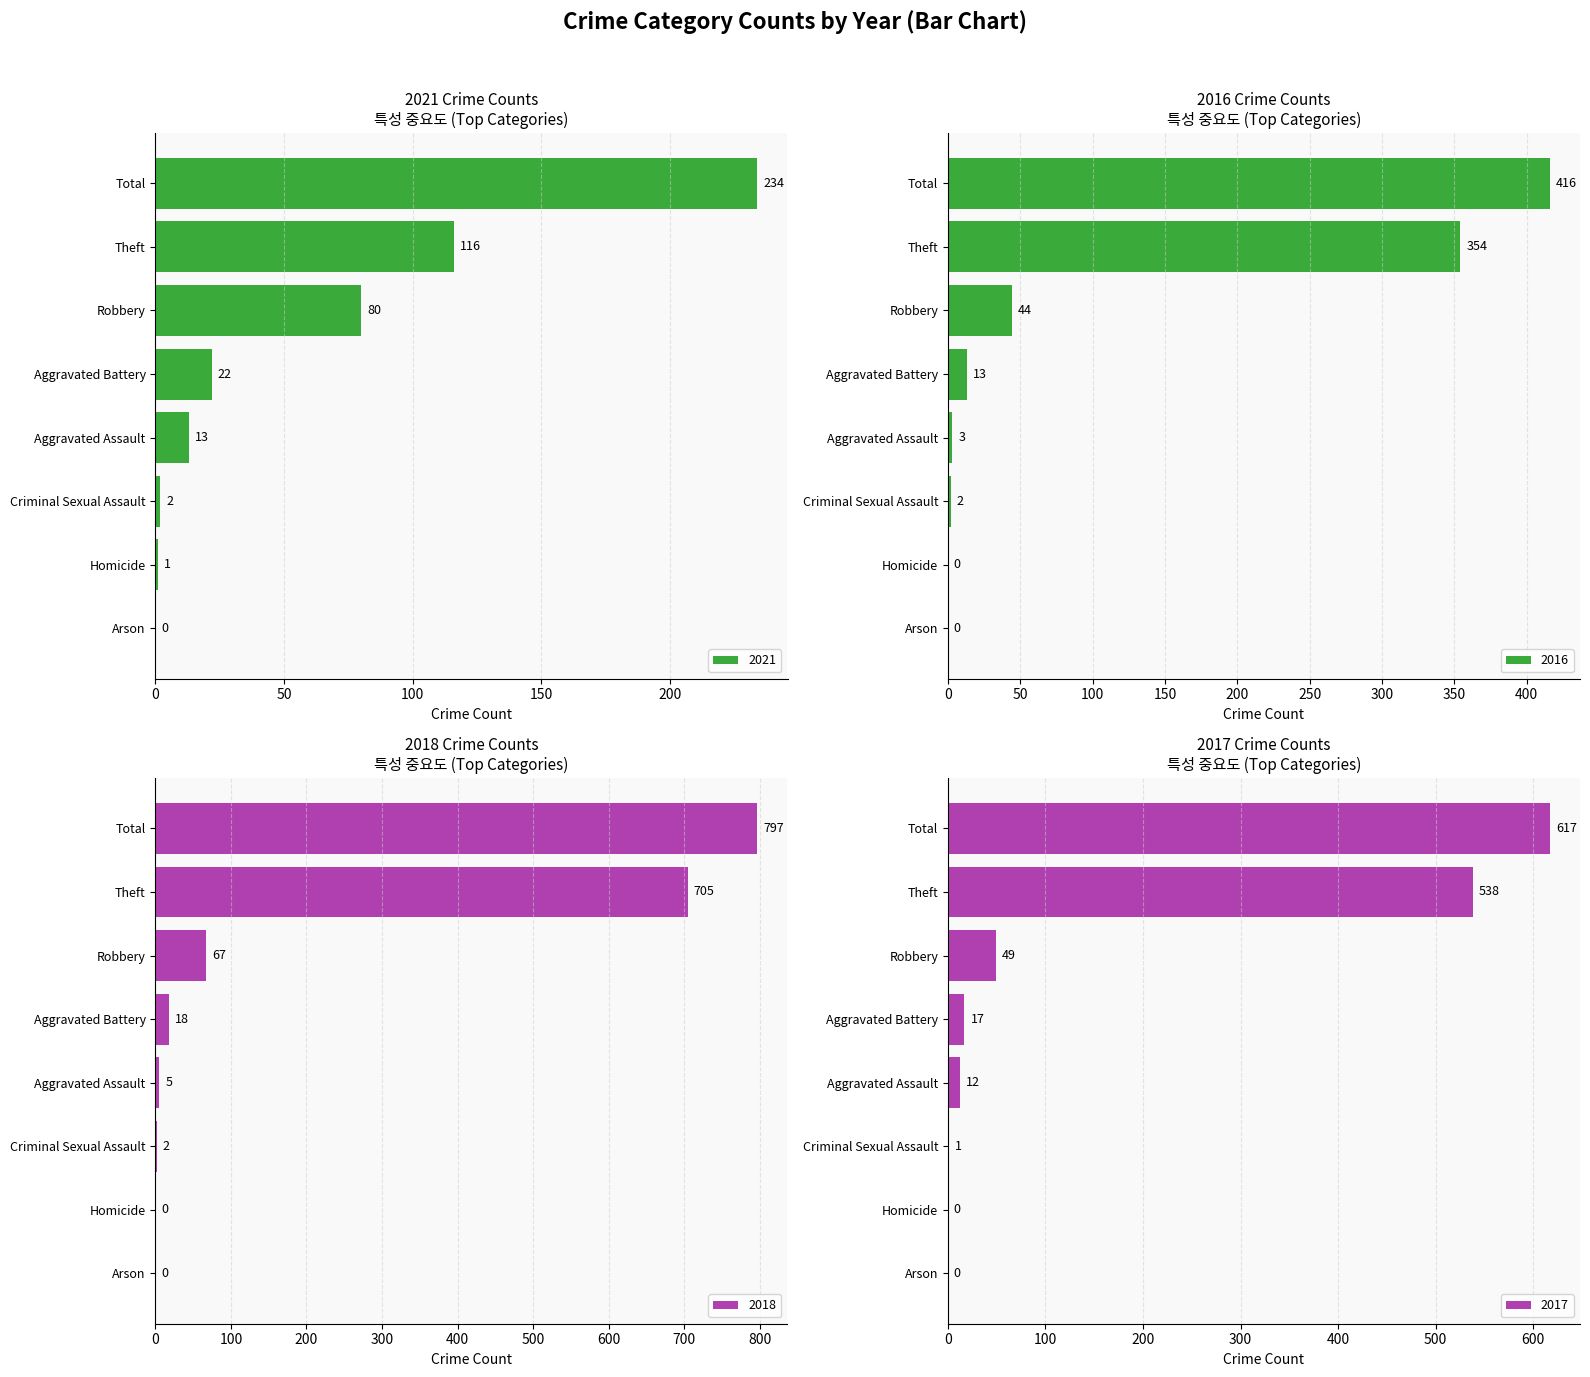

At which label does 2021 reach its peak?

Total